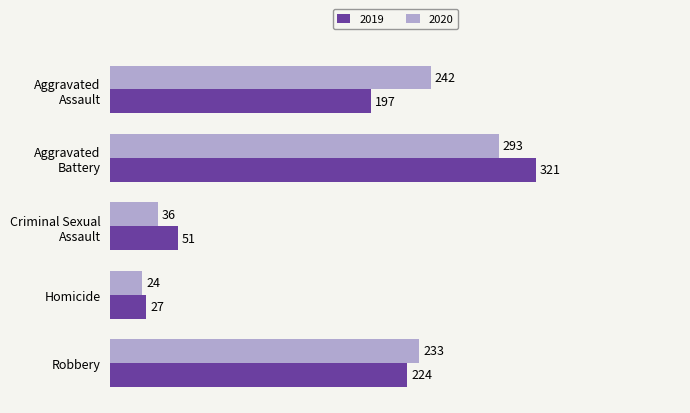

Is it true that 2019 equals 27 at Homicide?

True